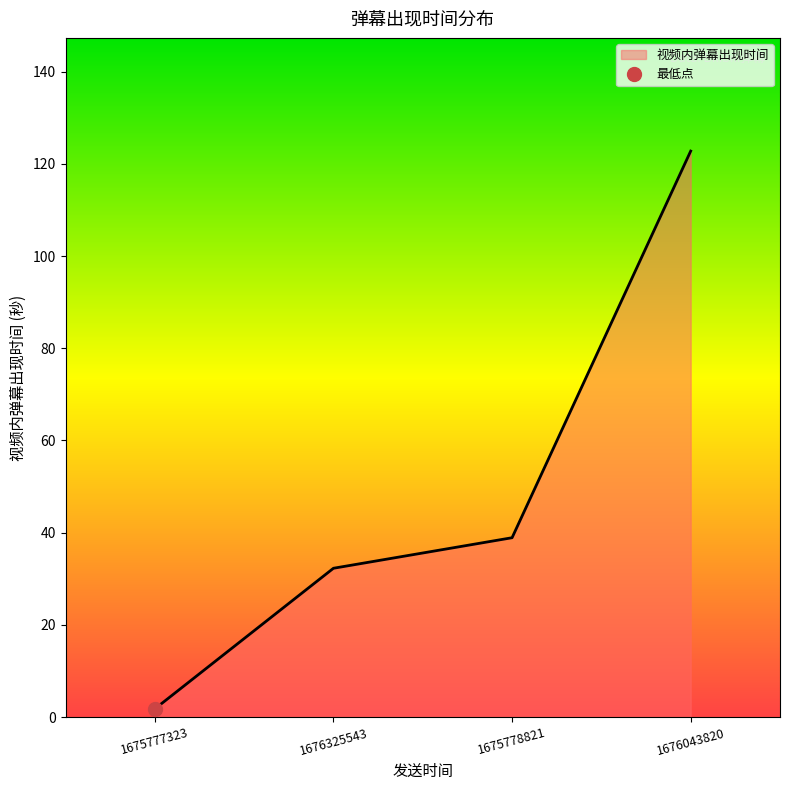

Count the number of values greater than 38.

2